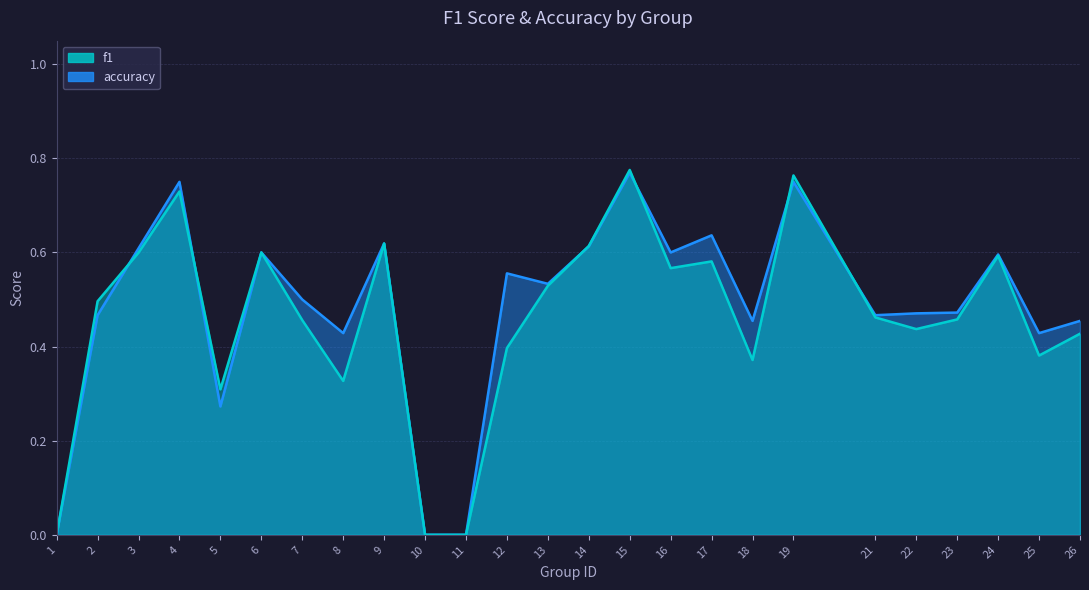

The f1 series shows 0.4 at 22. True or false?

True